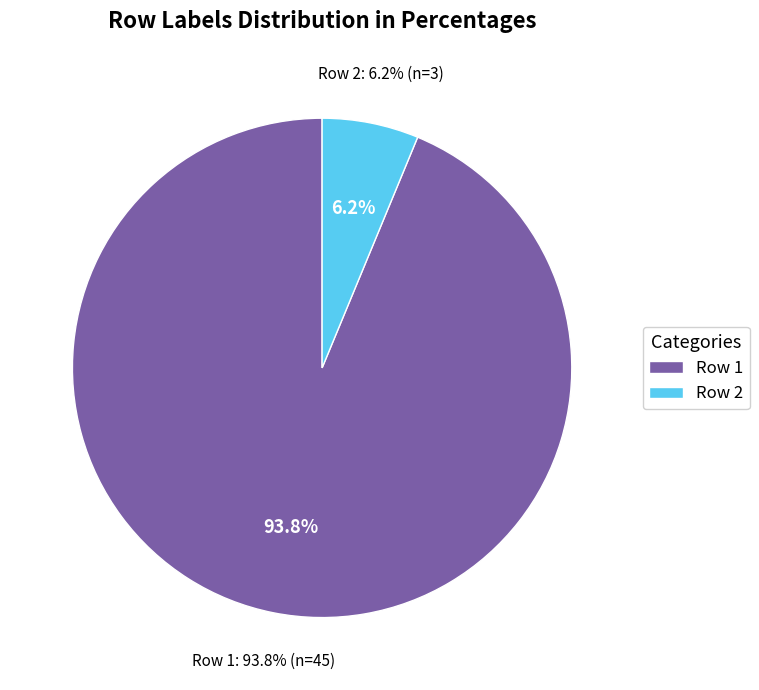

To the nearest percent, what is the average slice percentage?

50%